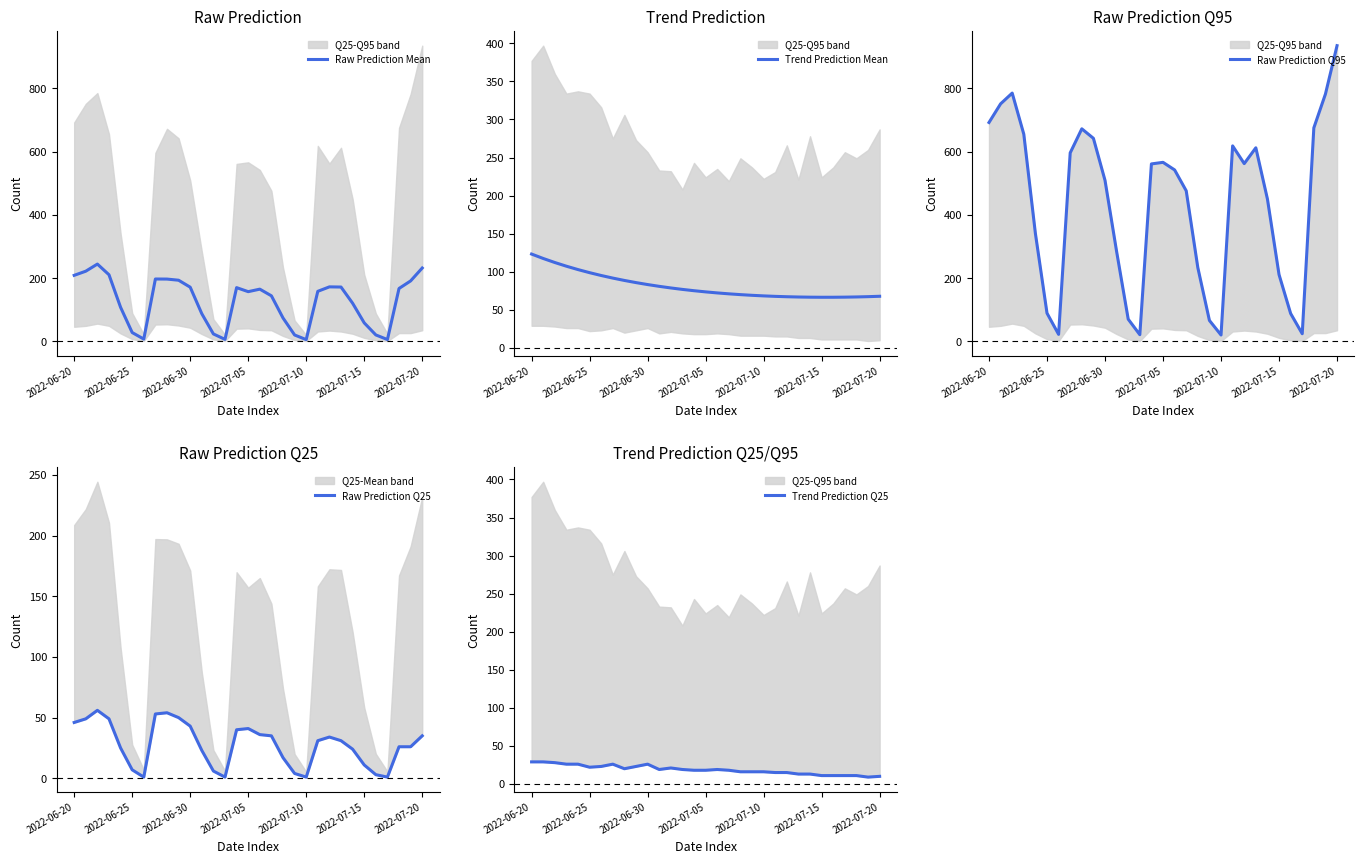

Is it true that Raw Prediction Mean equals 73.8 at 18?

True